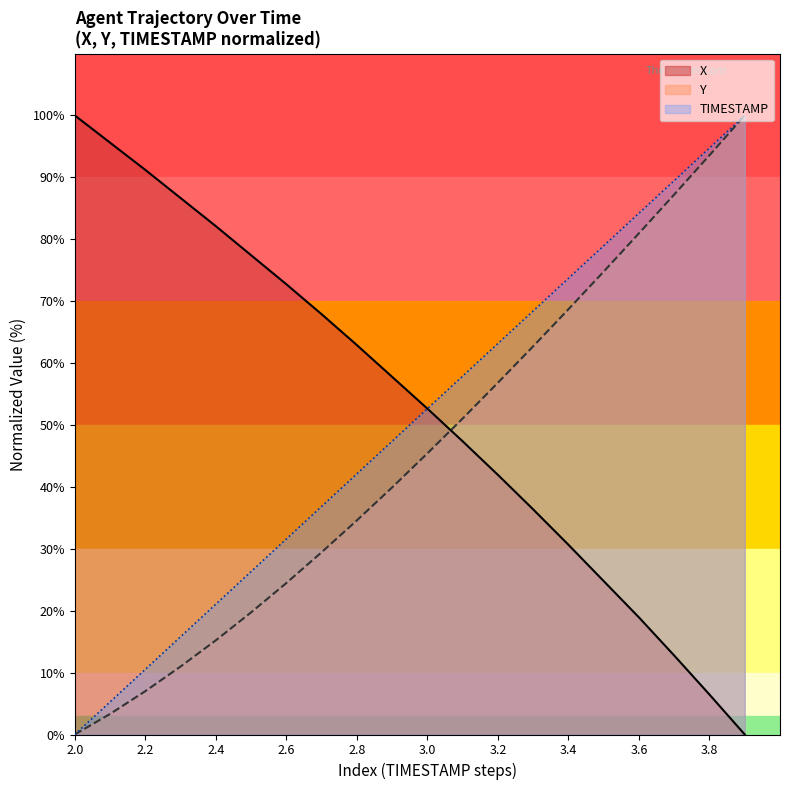

True or false: X and TIMESTAMP cross at least once.

True